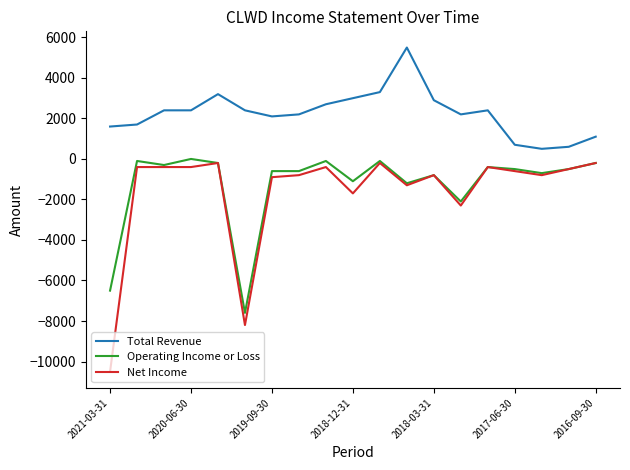

True or false: Operating Income or Loss and Total Revenue cross at least once.

False